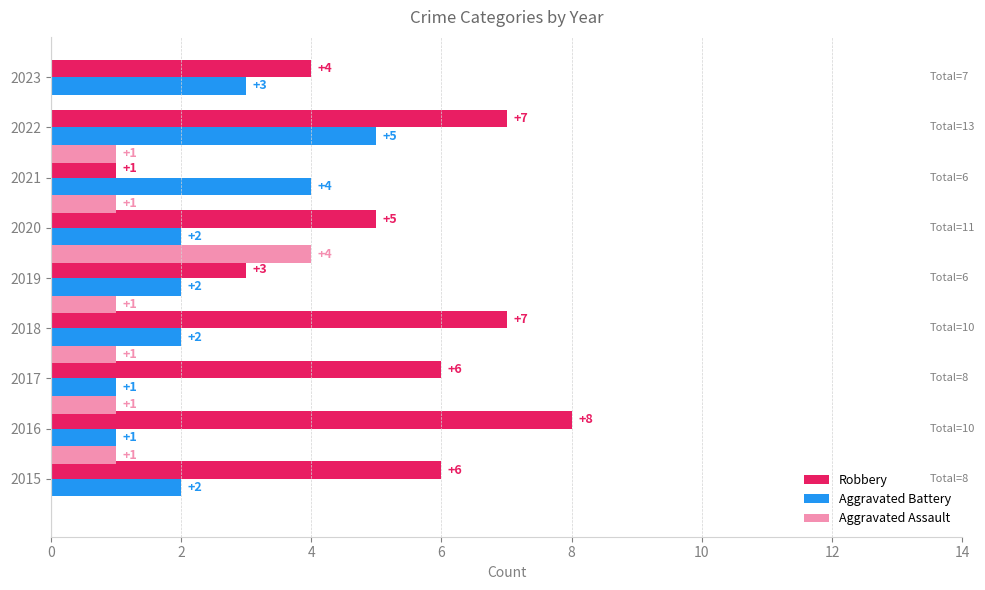

Between 2019 and 2020, which series saw the biggest shift?

Aggravated Assault